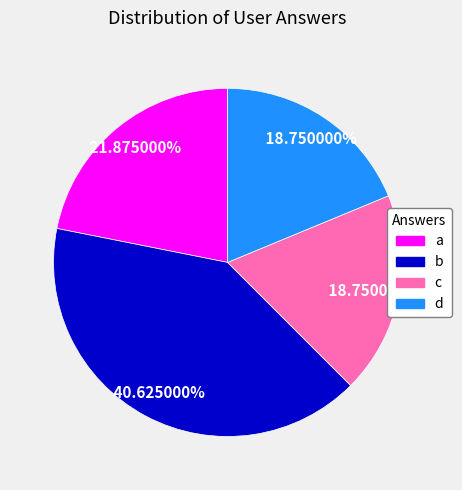

Count the number of slices in the pie.

4